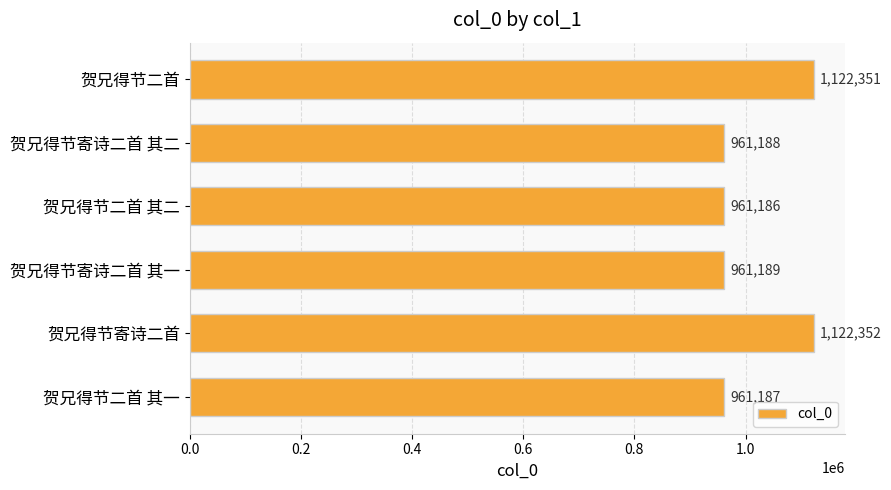

List the labels in order of value, smallest first.

贺兄得节二首 其二, 贺兄得节二首 其一, 贺兄得节寄诗二首 其二, 贺兄得节寄诗二首 其一, 贺兄得节二首, 贺兄得节寄诗二首